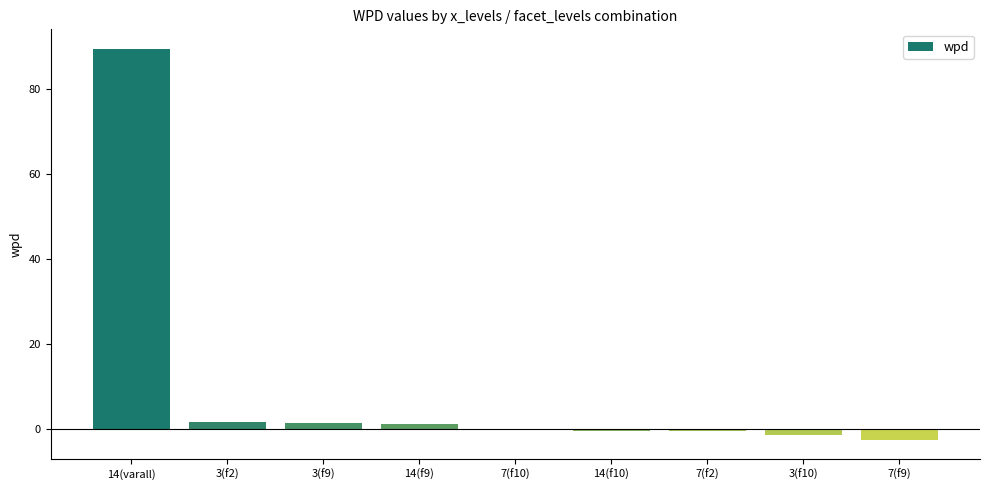

What is the sum of the values at 14(f9) and 7(f2)?

0.5